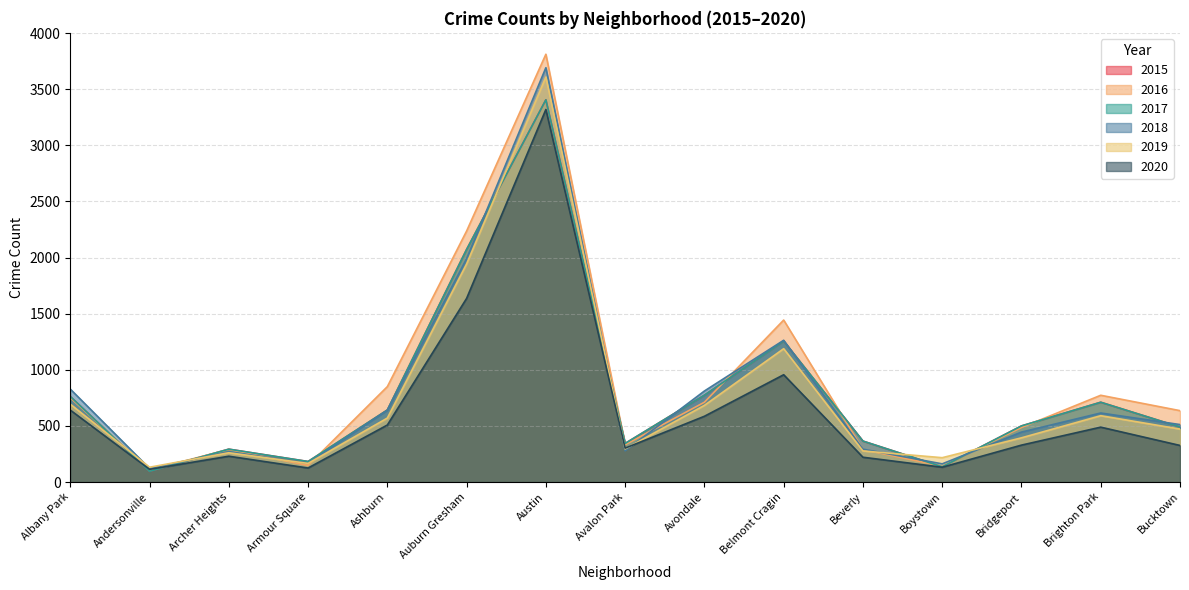

What is the value of the 2020 point at the 7th from the left?

3319